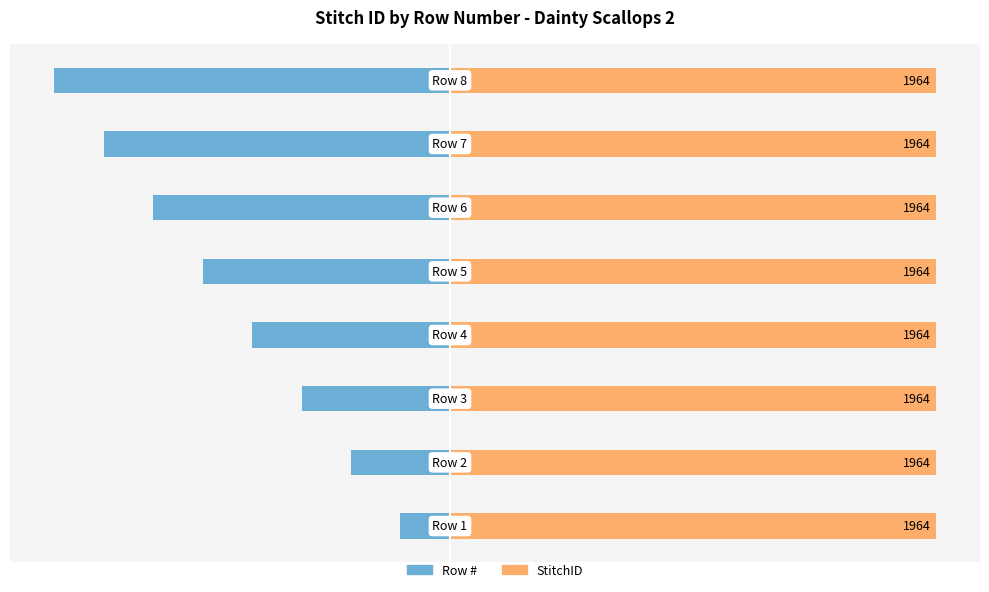

Are the bars horizontal?

Yes